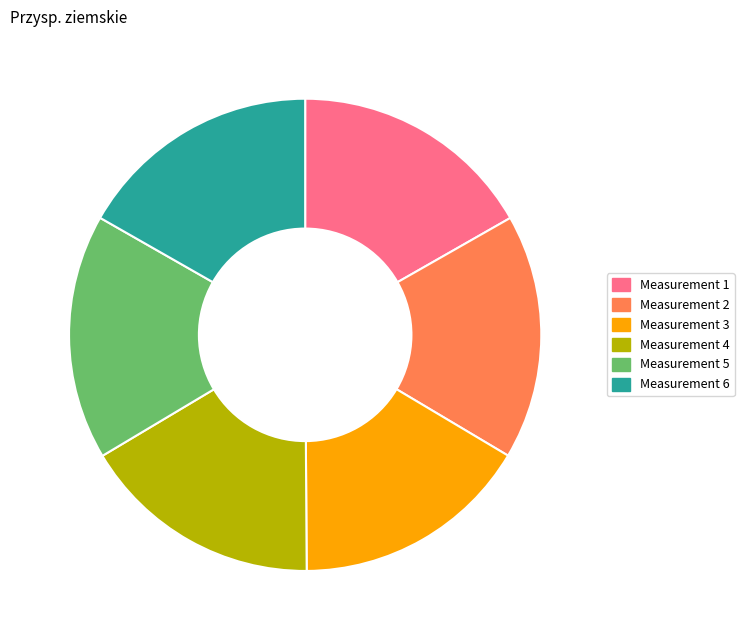

Is there a majority slice in this chart?

No